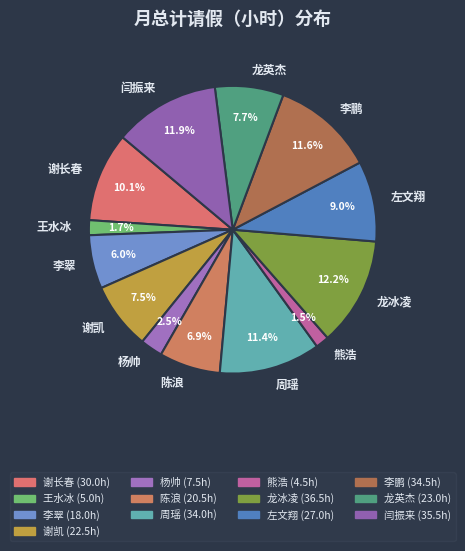

What percentage is NOT represented by 李翠?

94.0%